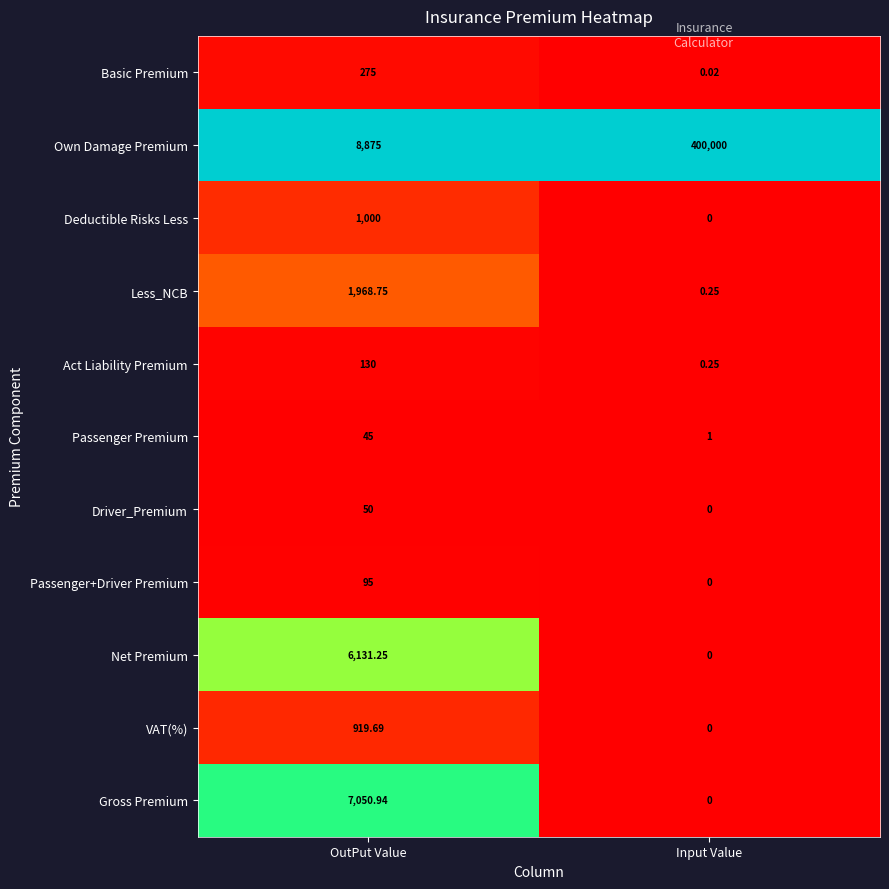

What is the maximum value shown in the chart?

400000.0